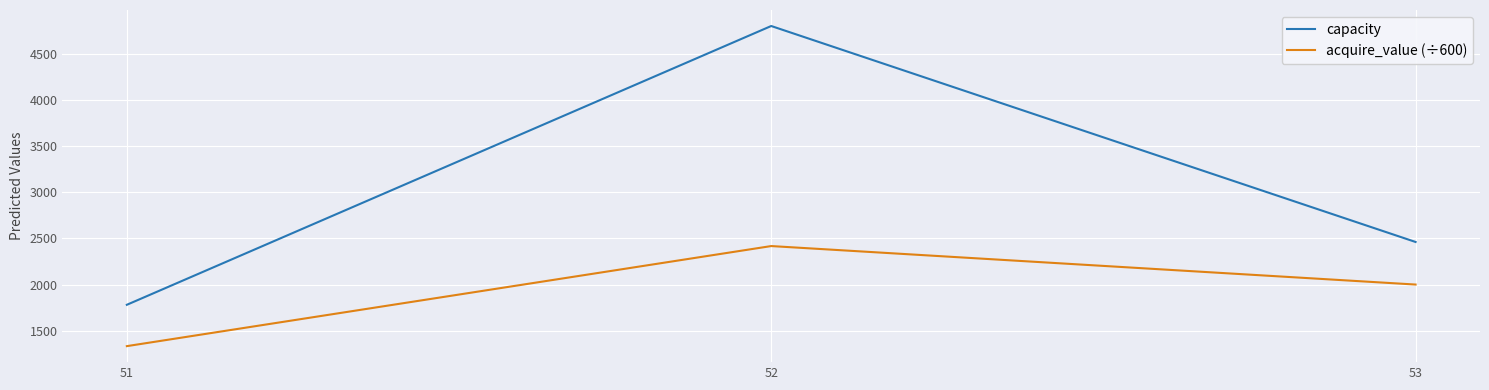

Reading left to right, what are all the values shown in this chart?

capacity: 1781.0	4799.0	2461.0
acquire_value (÷600): 1333.3	2416.7	2000.0